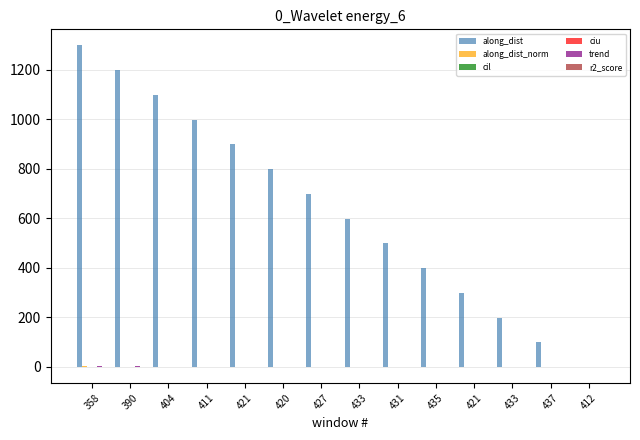

Reading left to right, what are all the values shown in this chart?

along_dist: 1299.0	1199.0	1099.0	999.0	899.0	799.0	699.0	599.0	499.0	399.0	299.0	199.0	99.0	0.0
along_dist_norm: 1.0	0.9	0.8	0.8	0.7	0.6	0.5	0.5	0.4	0.3	0.2	0.2	0.1	0.0
cil: 0.1	0.0	0.0	0.0	0.0	0.0	0.0	0.0	0.0	0.0	0.1	0.1	0.0	0.0
ciu: 0.1	0.1	0.1	0.1	0.1	0.1	0.0	0.0	0.0	0.1	0.1	0.1	0.1	0.0
trend: 1.1	1.1	0.0	-0.4	-0.5	-0.5	-0.5	-0.6	-0.6	-0.7	-0.6	-0.2	-0.1	-0.0
r2_score: 0.1	0.1	0.0	0.0	0.1	0.1	0.1	0.1	0.1	0.1	0.1	0.0	0.0	0.0